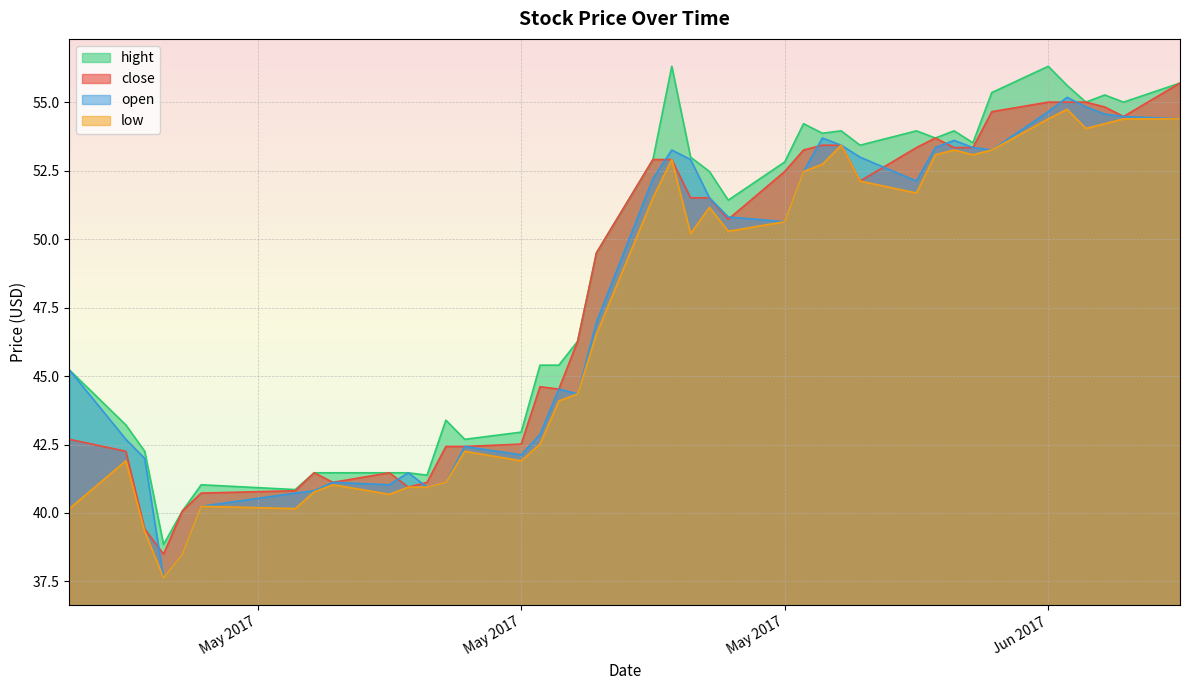

How many lines are shown in the chart?

4